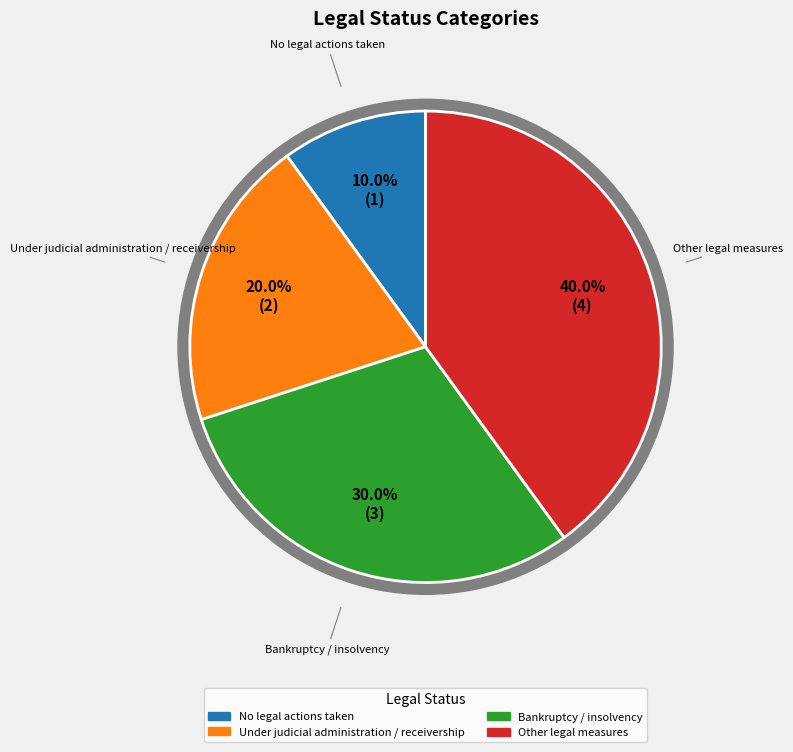

Is the sum of Other legal measures and Bankruptcy / insolvency greater than half?

Yes